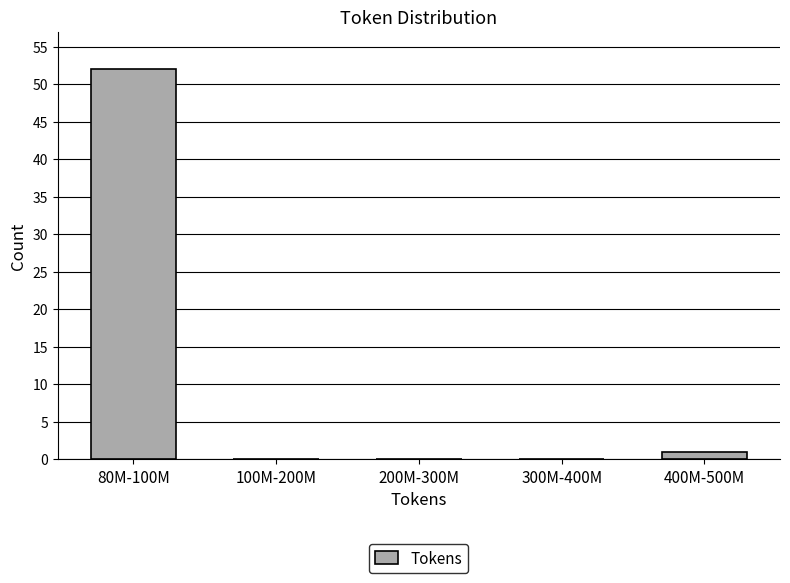

Reading right to left, extract all data points from this chart.

400M-500M=1	300M-400M=0	200M-300M=0	100M-200M=0	80M-100M=52